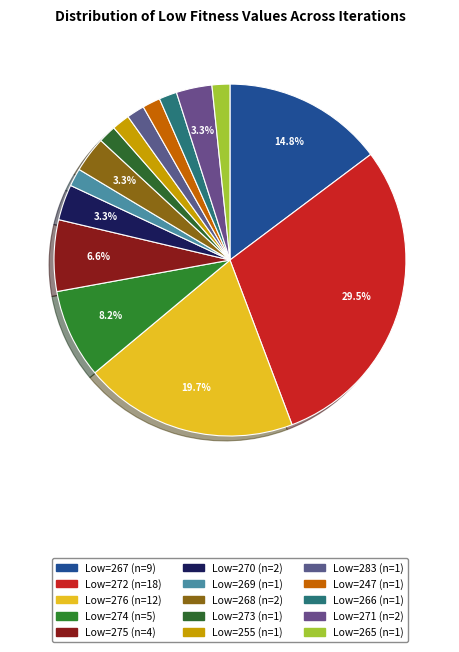

Which slice is the largest?

272